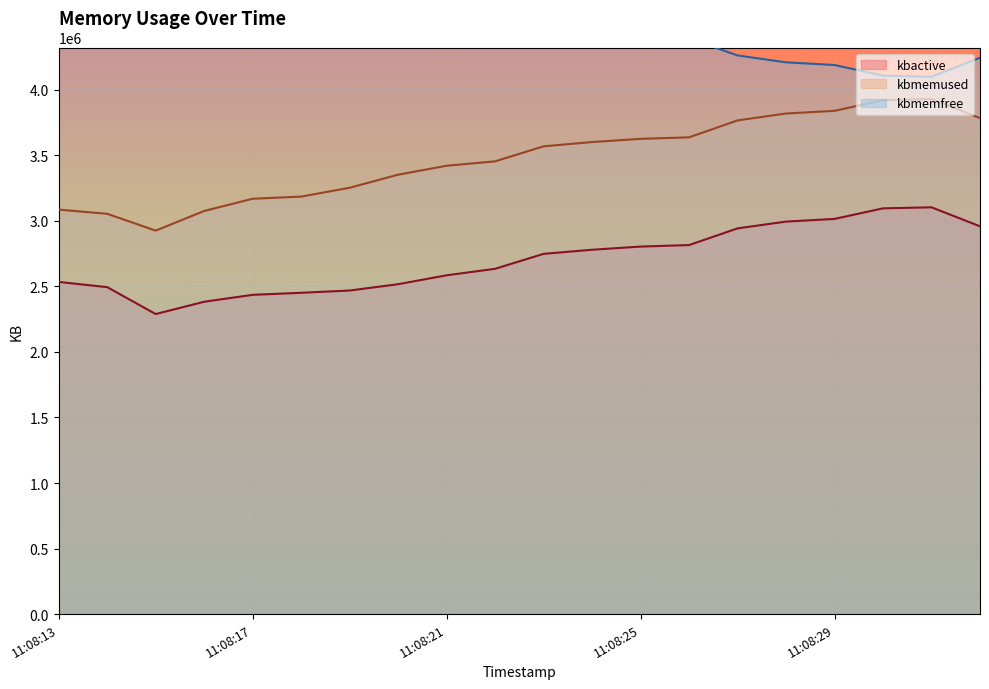

What is the average value of the kbactive series?

2702372